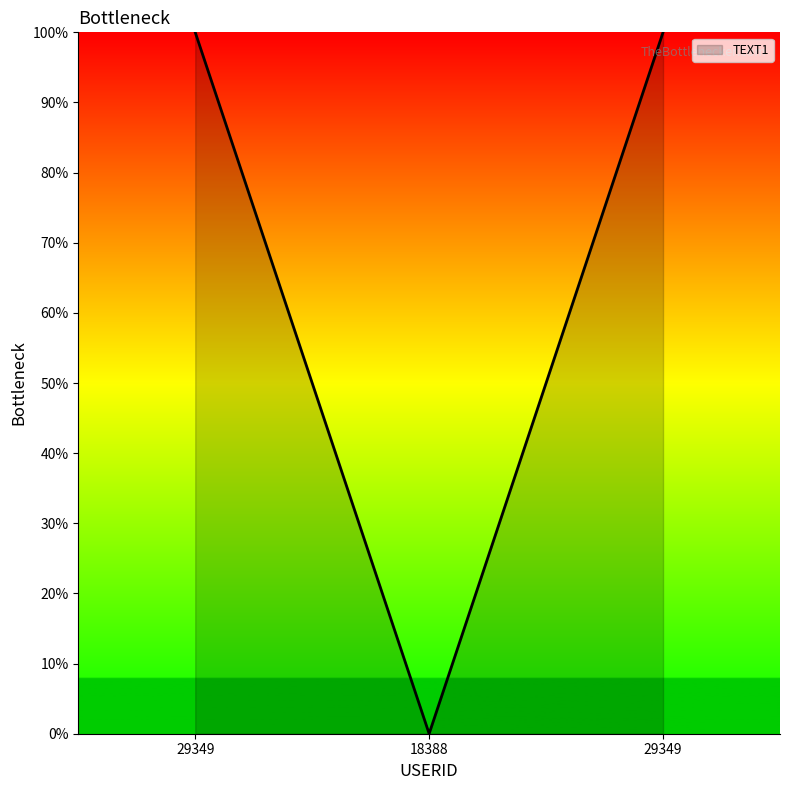

What is the sum of all values?

200